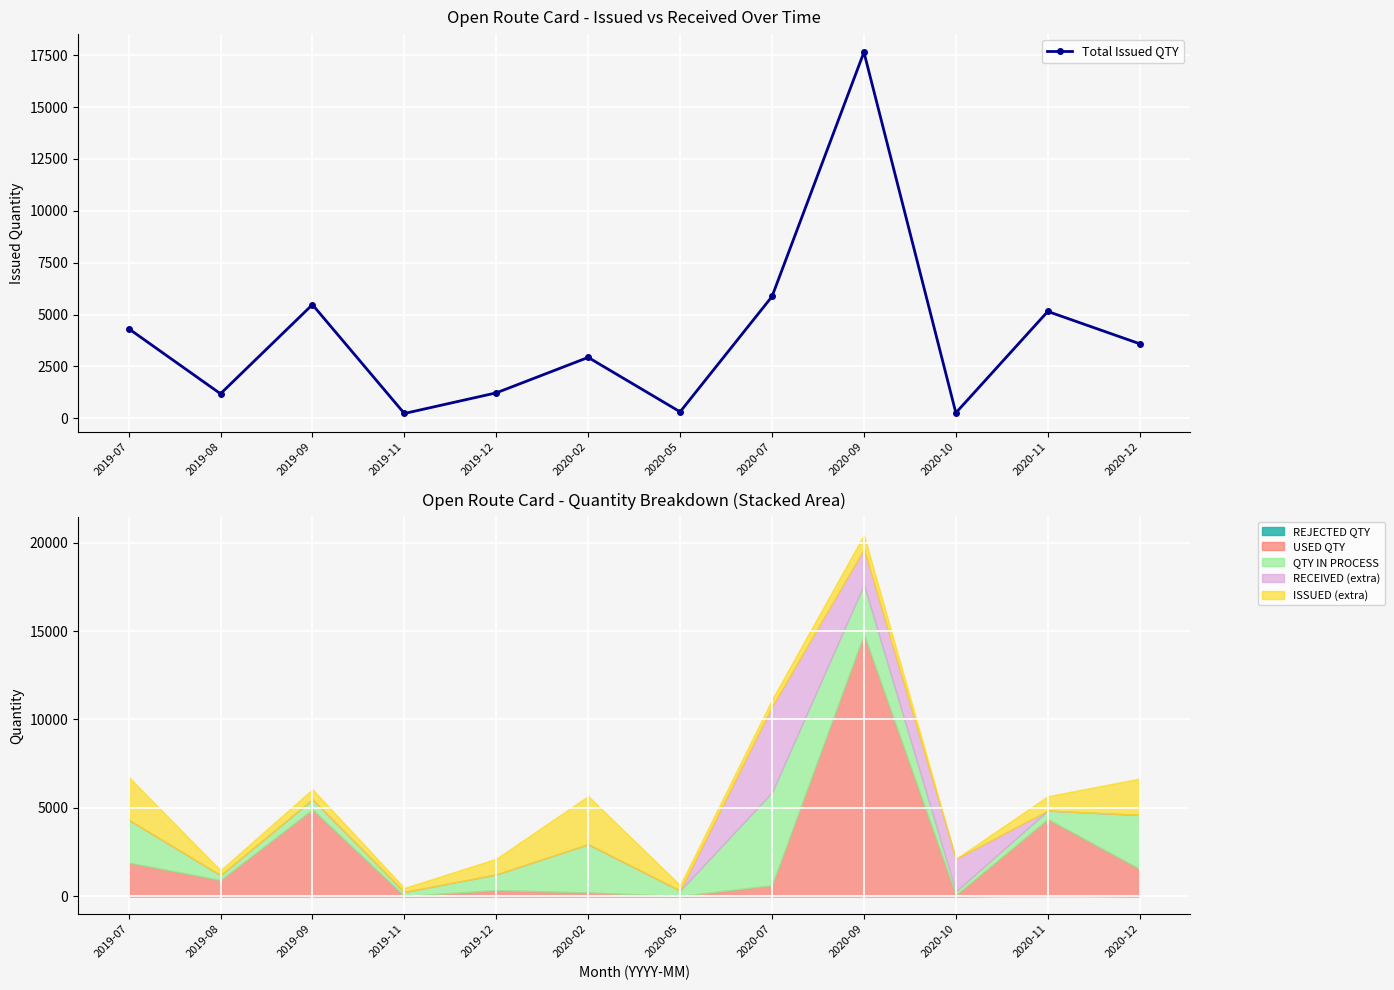

Reading left to right, transcribe all the data shown in this chart.

2019-07=4320	2019-08=1180	2019-09=5475	2019-11=229	2019-12=1223	2020-02=2932	2020-05=308	2020-07=5868	2020-09=17645	2020-10=259	2020-11=5147	2020-12=3590